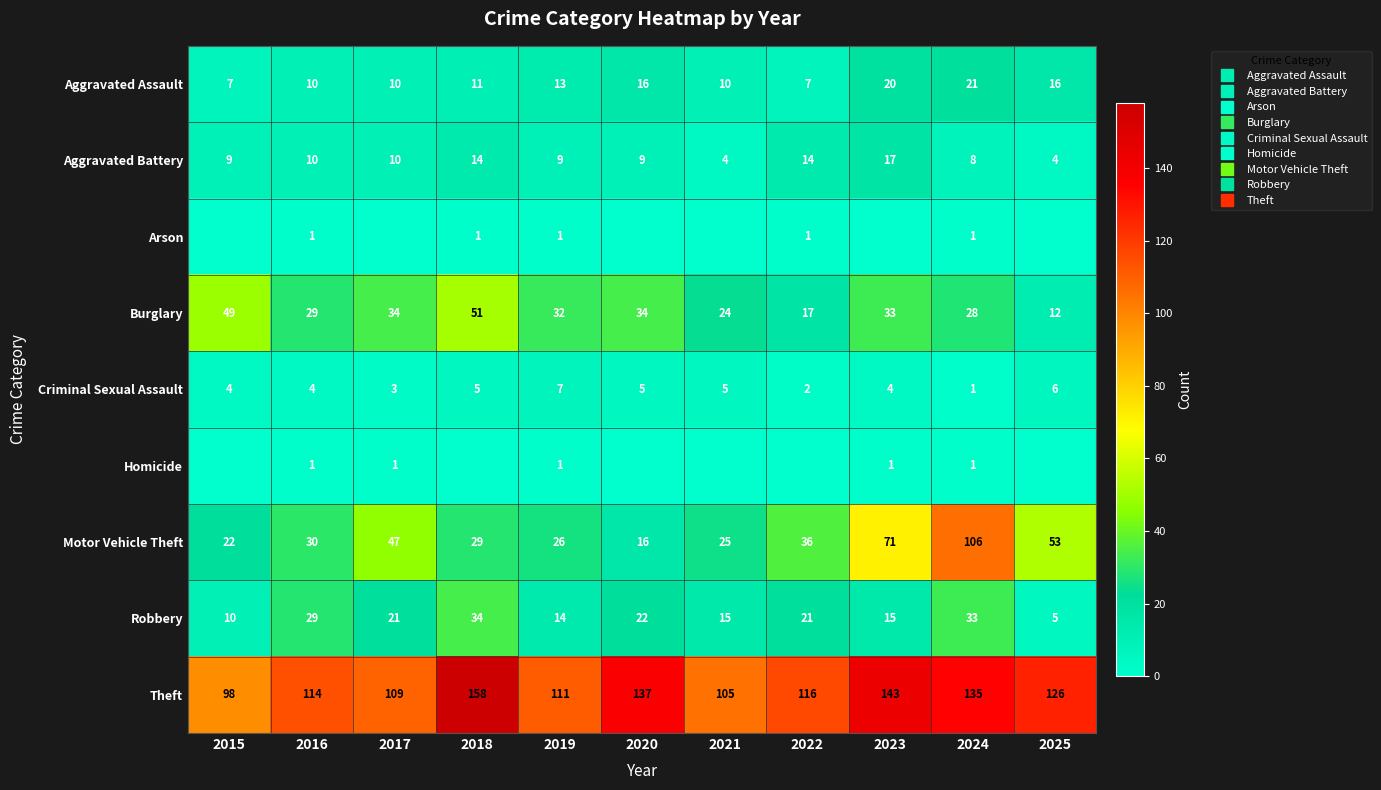

At which label is Motor Vehicle Theft closest to 61?

2025